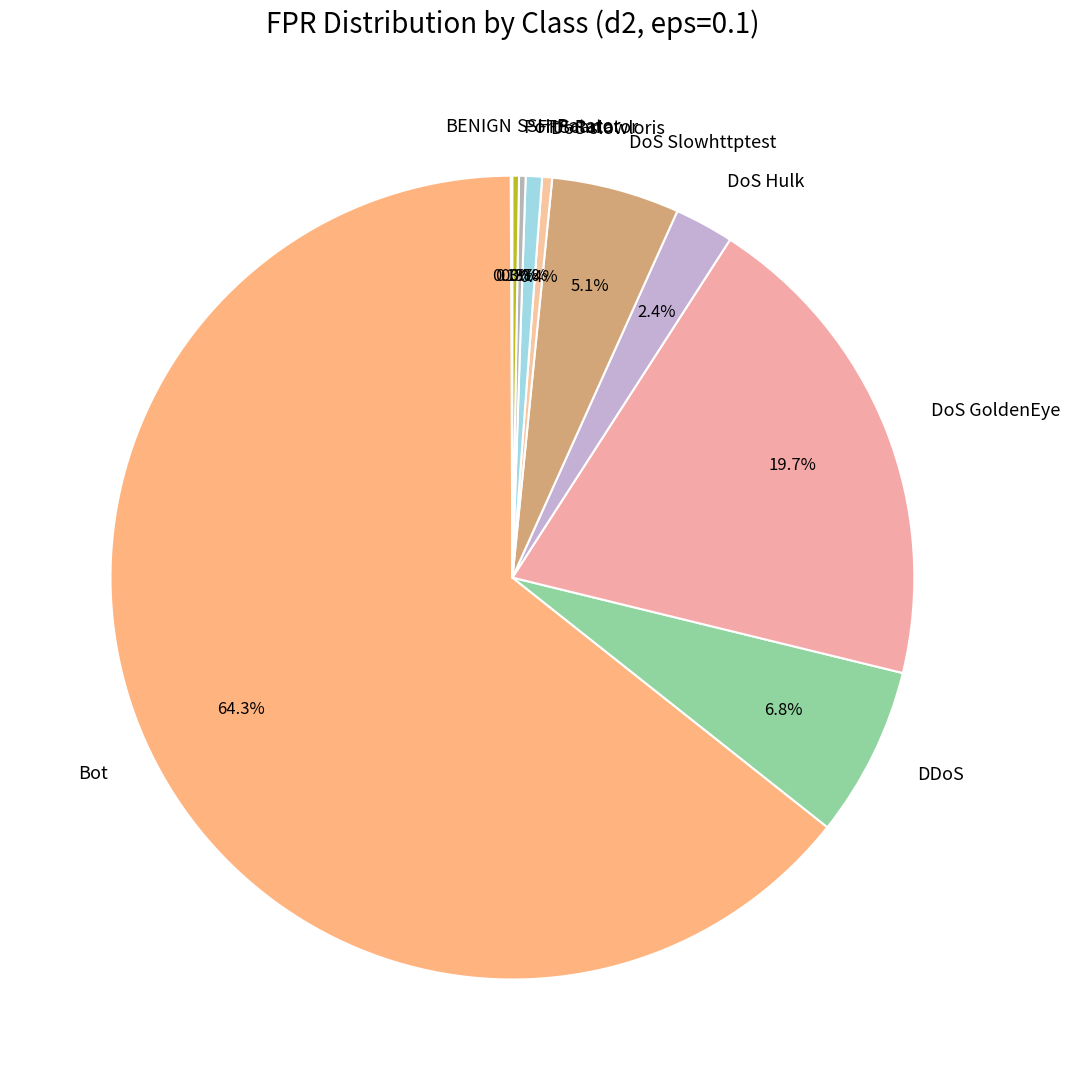

Which category has the biggest portion of the pie?

Bot